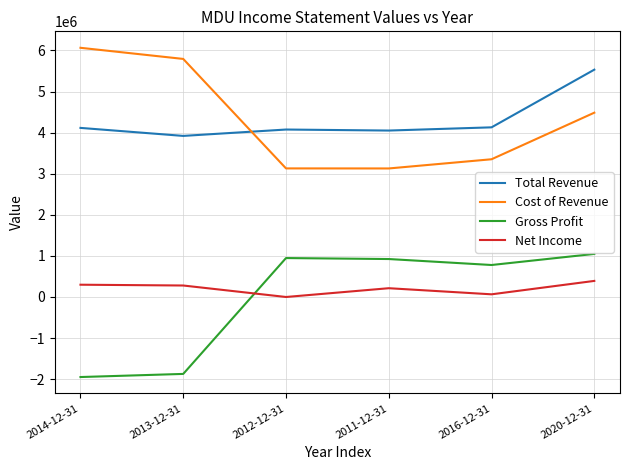

At which category is the sum across all series the highest?

2020-12-31